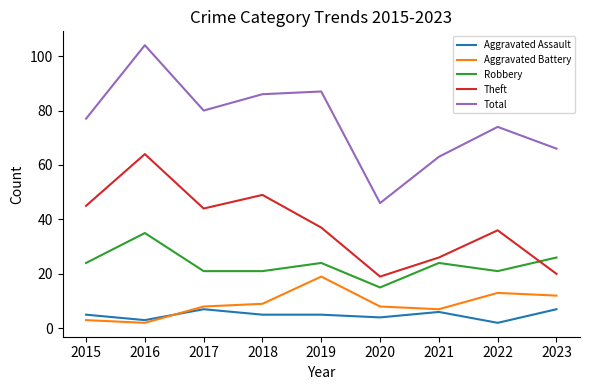

Which series changed the most between 2015 and 2020?

Total